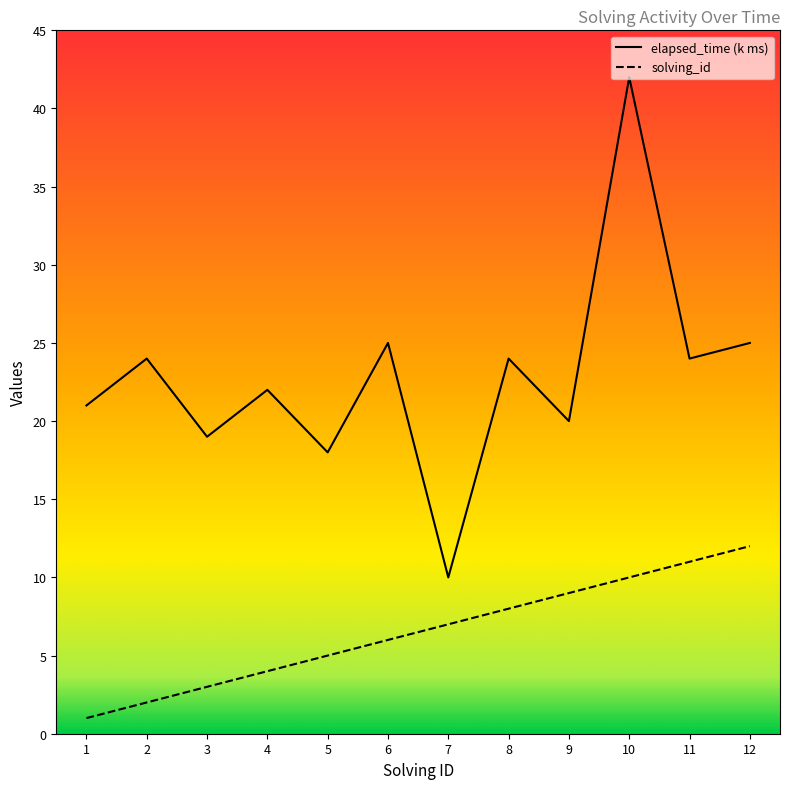

What is the greatest value displayed?

42